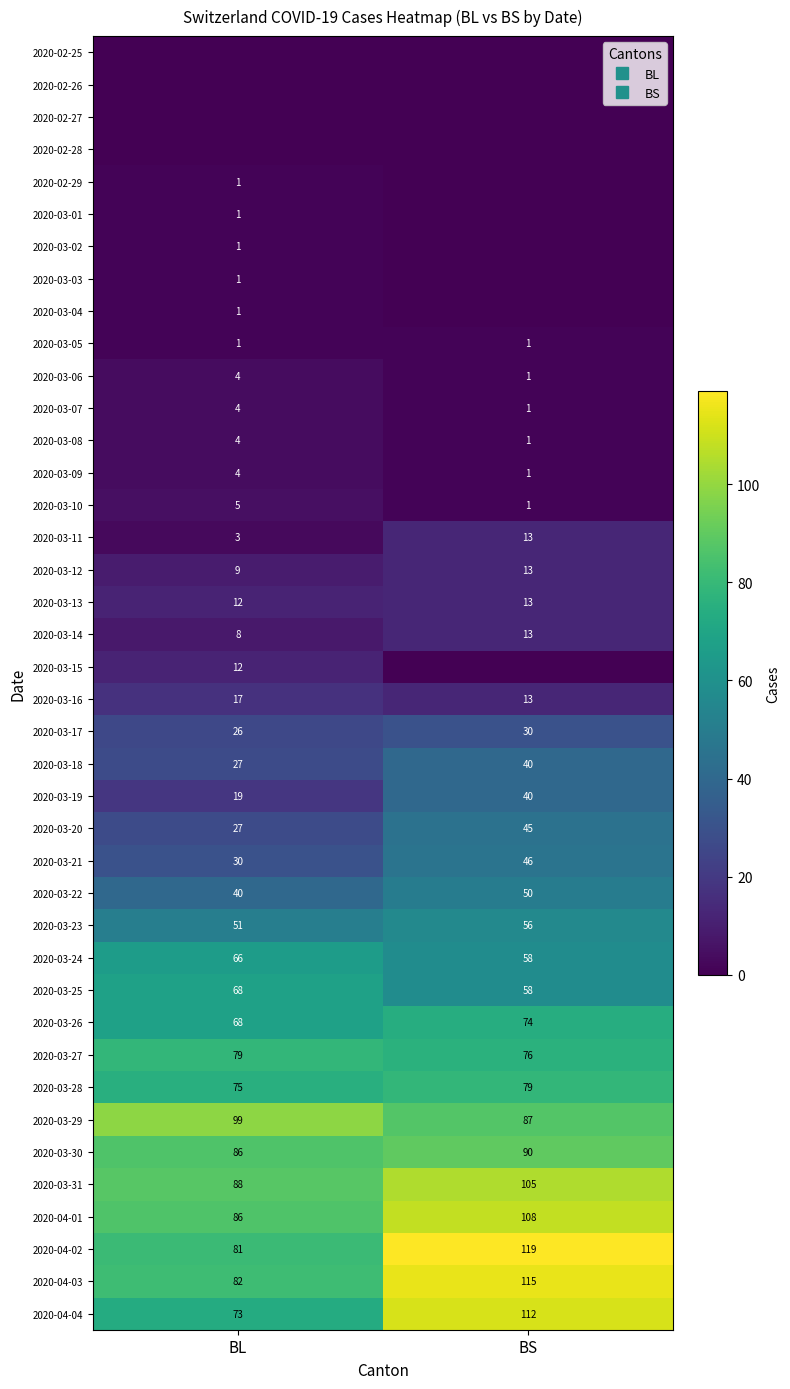

The 2020-03-02 series shows 1 at BL. True or false?

True